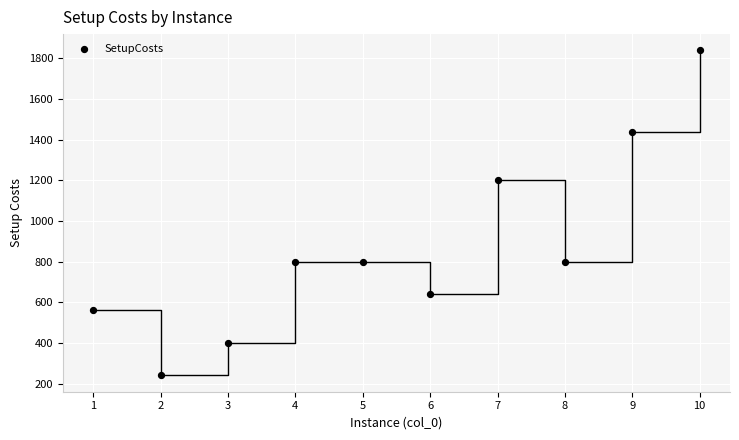

What is the range of Y values (max minus min)?

1600